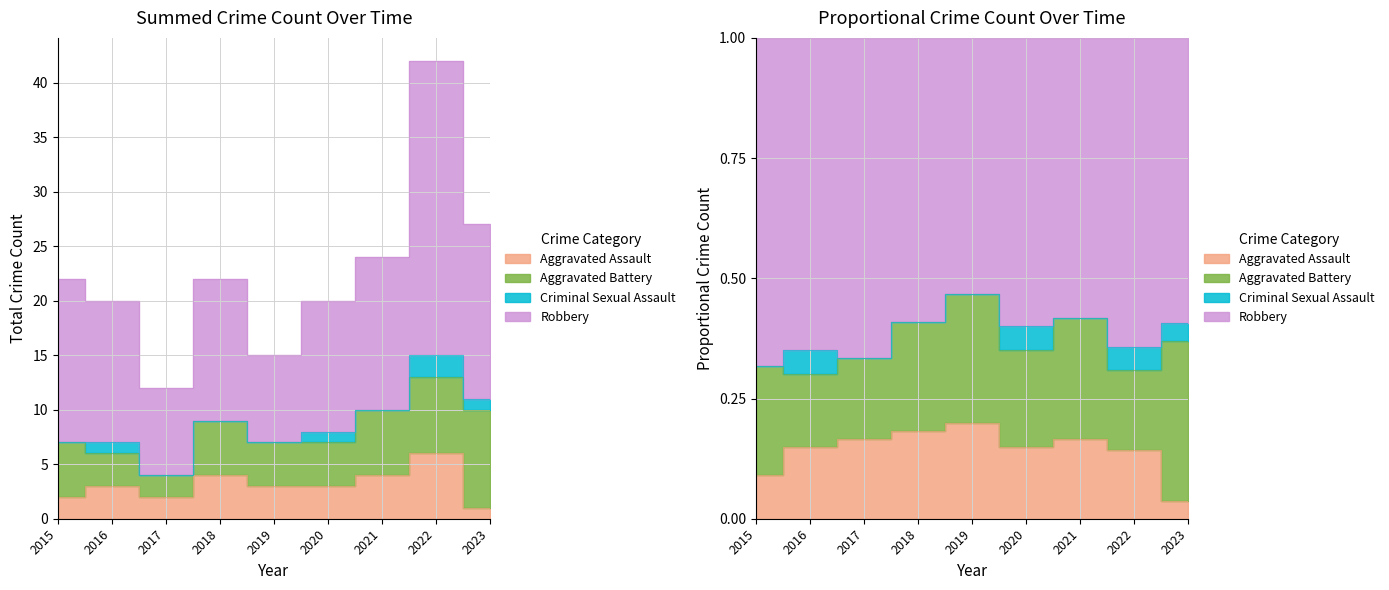

In Robbery, how many points are lower than both neighbors (excluding endpoints)?

2